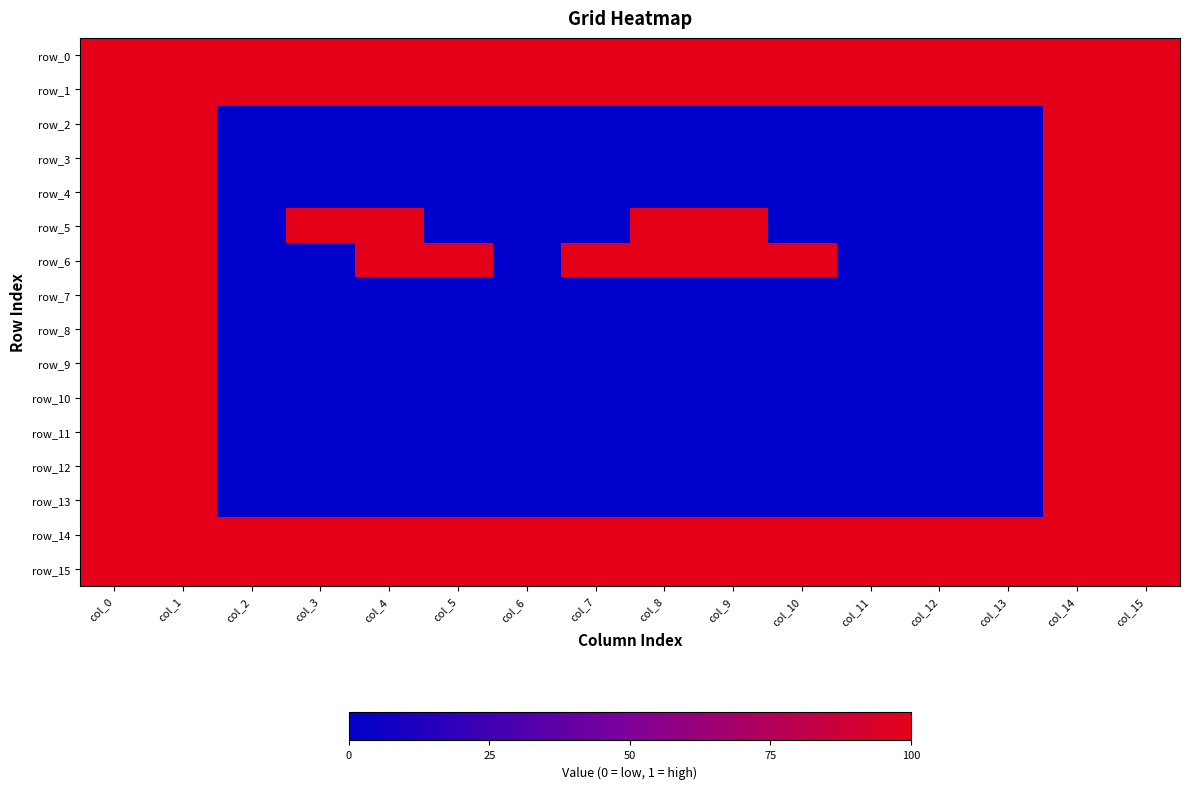

What is the difference between the second highest and minimum values in the row_12 series?

1